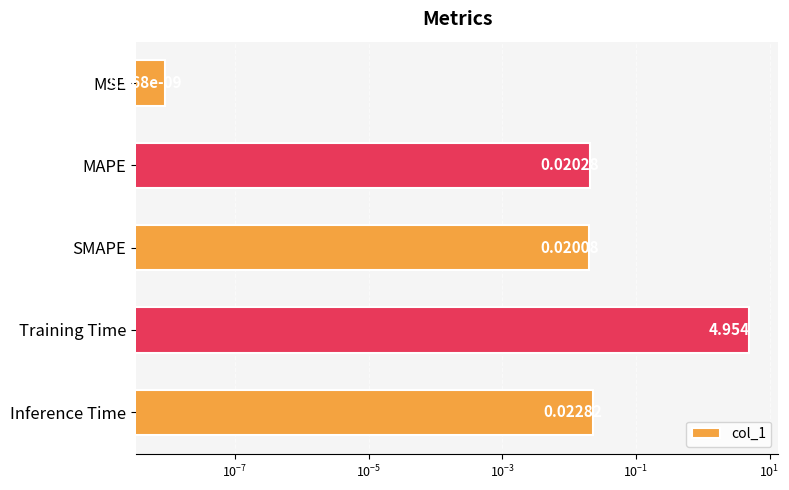

True or false: the data shows 0.0 at Inference Time.

False